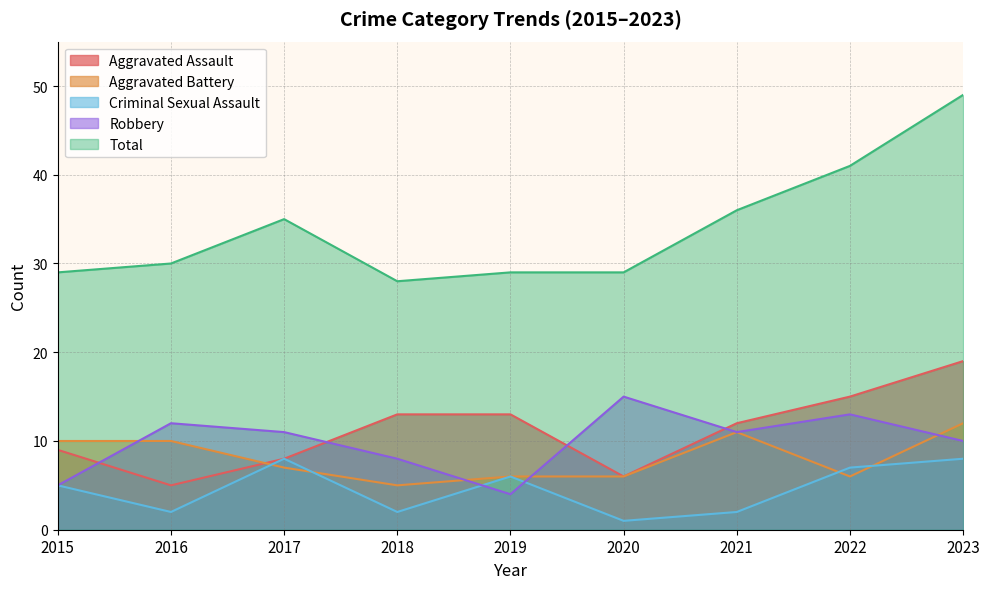

At which category is the sum across all series the highest?

2023